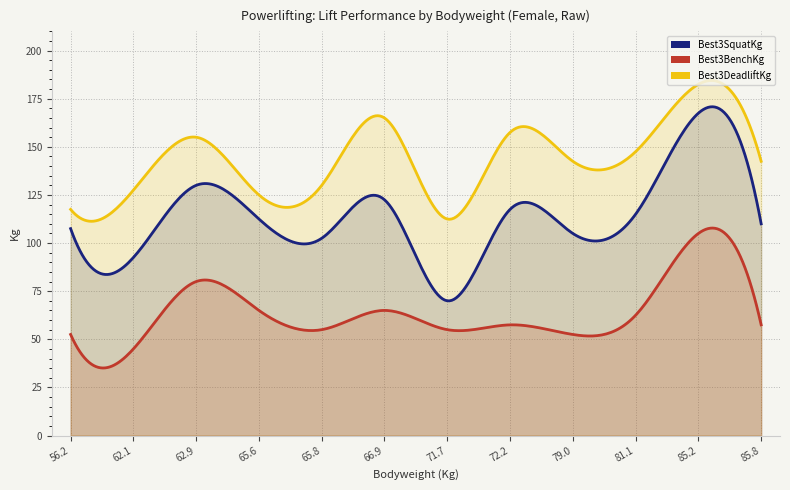

Which has a higher value, 56.2 or 85.2?

85.2